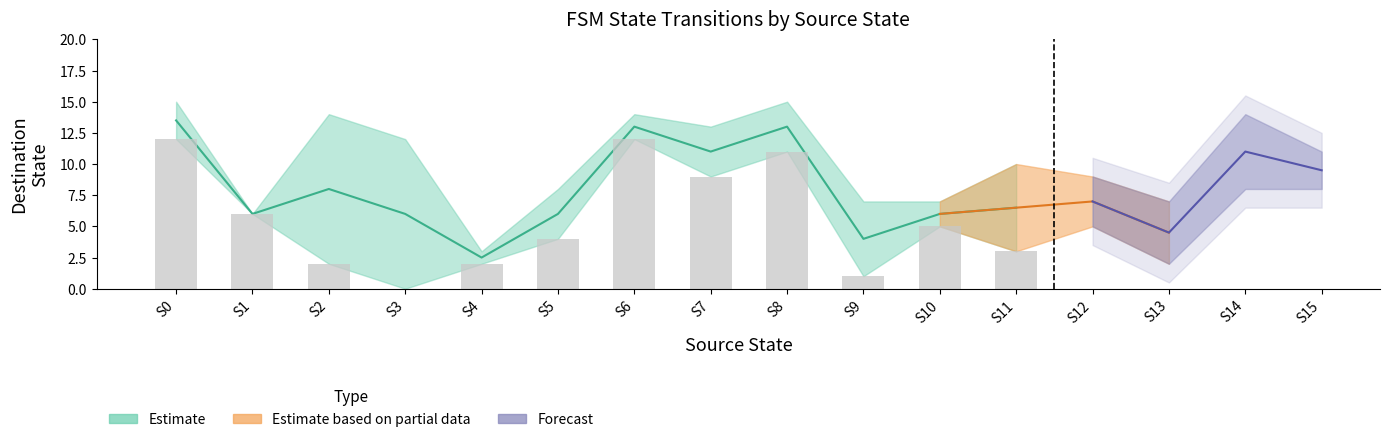

How many values in destination_state_a are above zero?

15